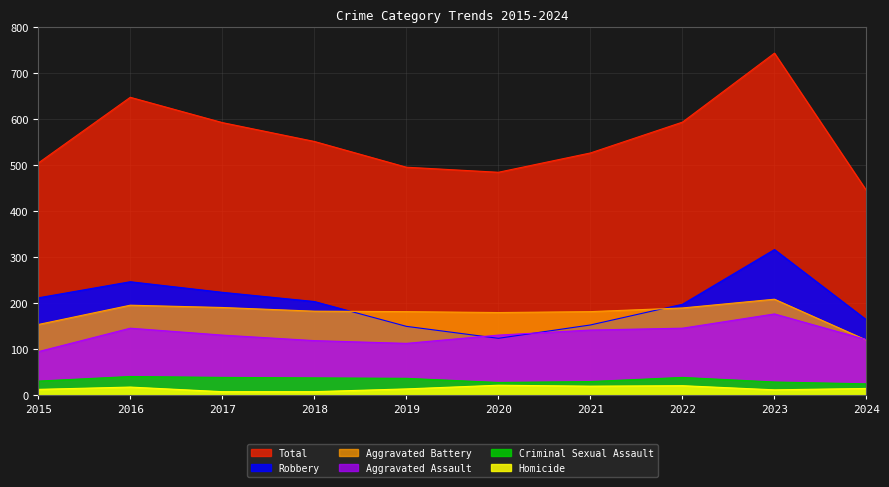

True or false: Aggravated Assault and Total cross at least once.

False